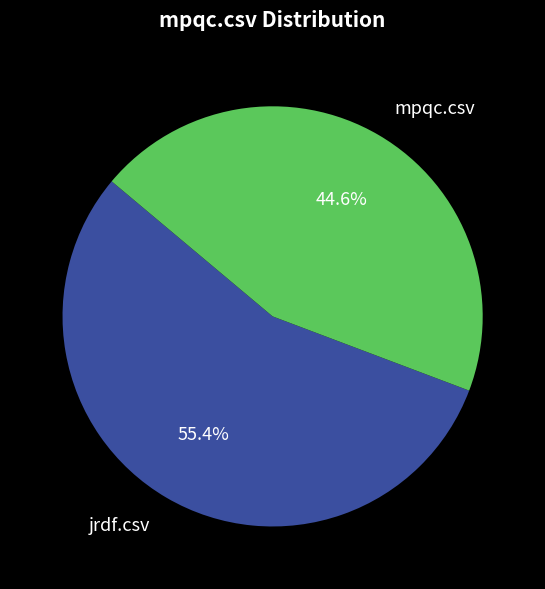

Between mpqc.csv and jrdf.csv, which is larger?

jrdf.csv